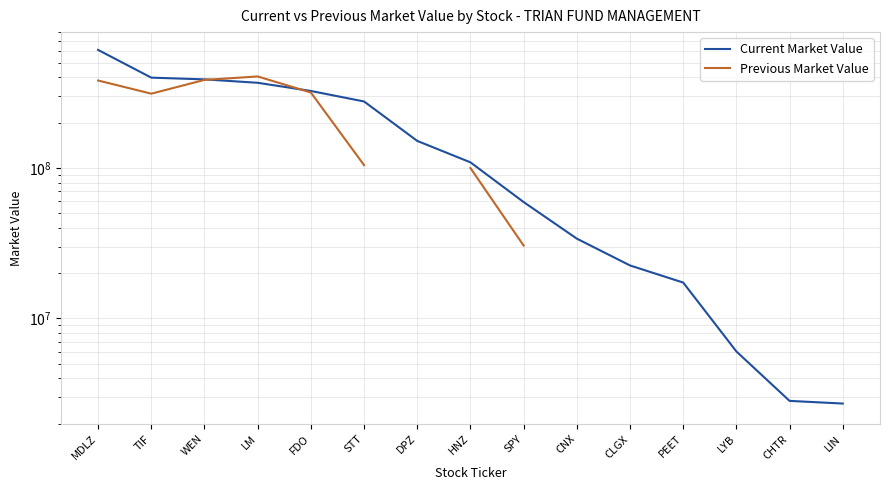

What are all the series names shown in the legend?

Current Market Value, Previous Market Value